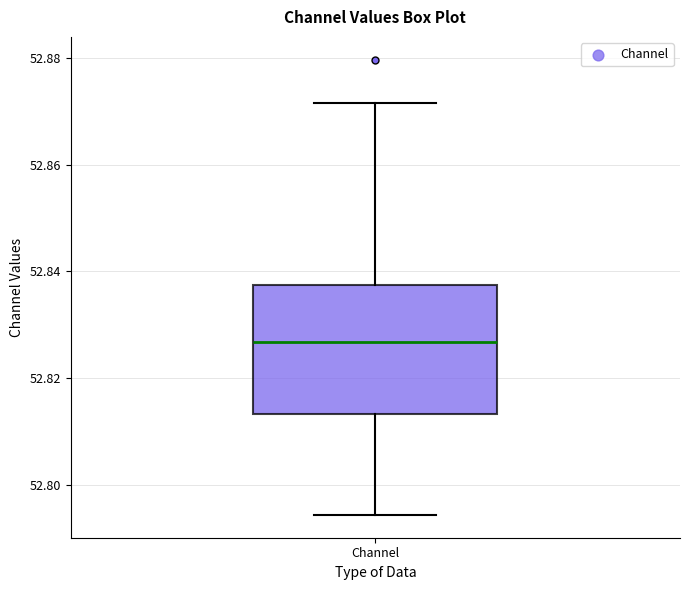

Transcribe this box plot: give where the median line is, the range the box spans, and where the two whiskers end, as read against the y-axis. The values are not printed on the chart, so give them approximately, as read against the axis.

median 52.826, box 52.814 to 52.838, whiskers 52.794 to 52.872